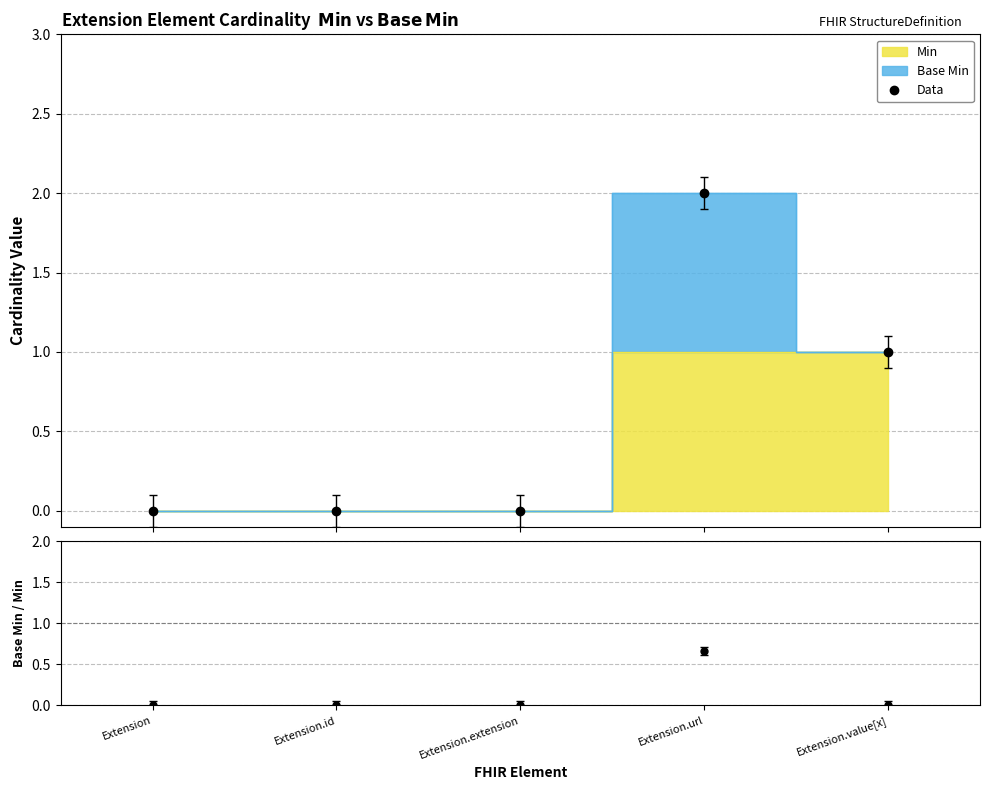

True or false: Data and BaseMin/Min cross at least once.

False